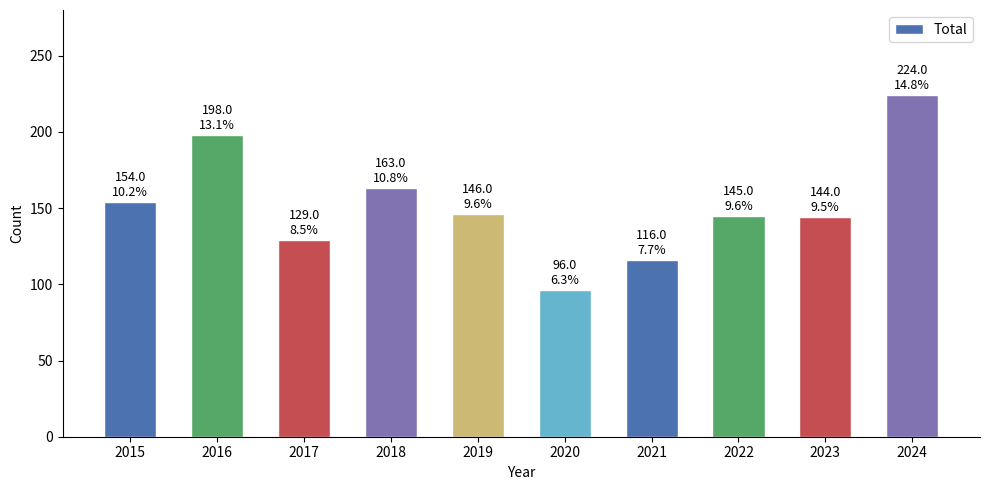

How many data points does each series have?

10